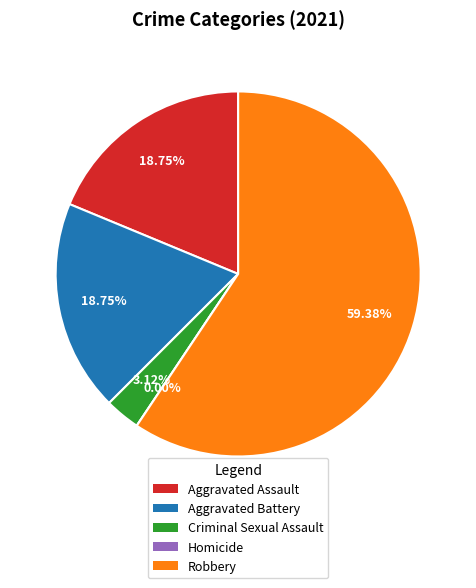

Rank the categories by value from highest to lowest.

Robbery, Aggravated Assault, Aggravated Battery, Criminal Sexual Assault, Homicide